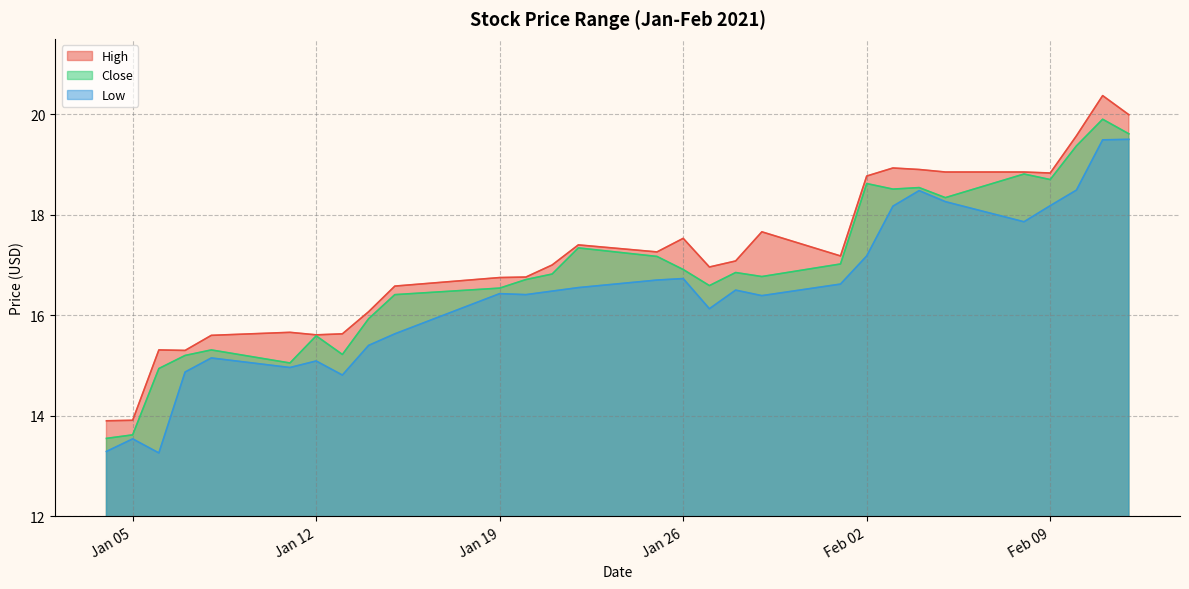

Which series has the largest range (max minus min)?

High